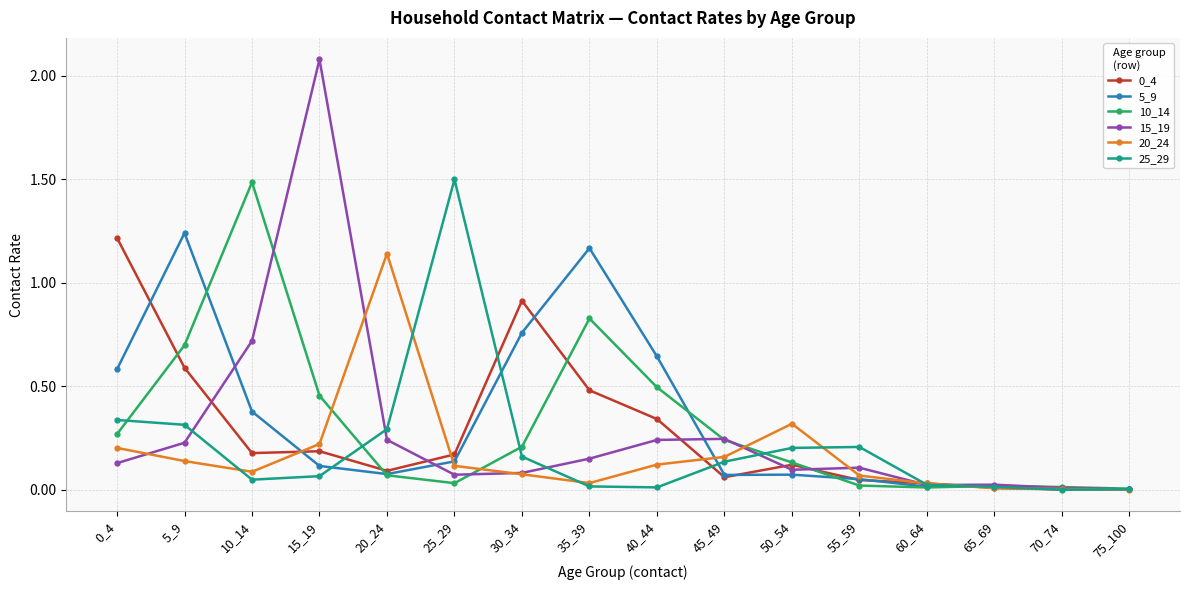

The value of 25_29 at 50_54 is 0.1. True or false?

False